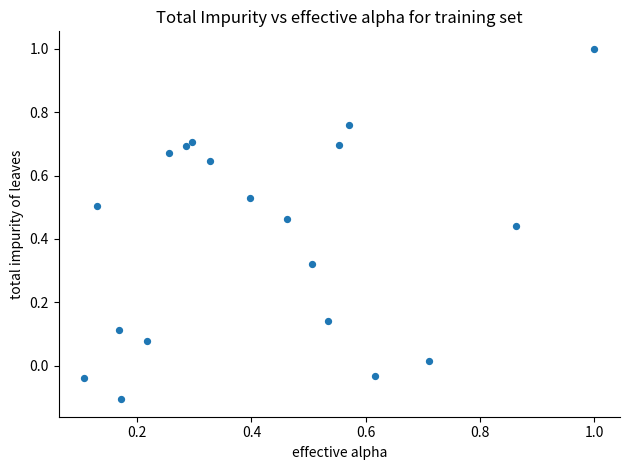

What is the range of X values (max minus min)?

0.9